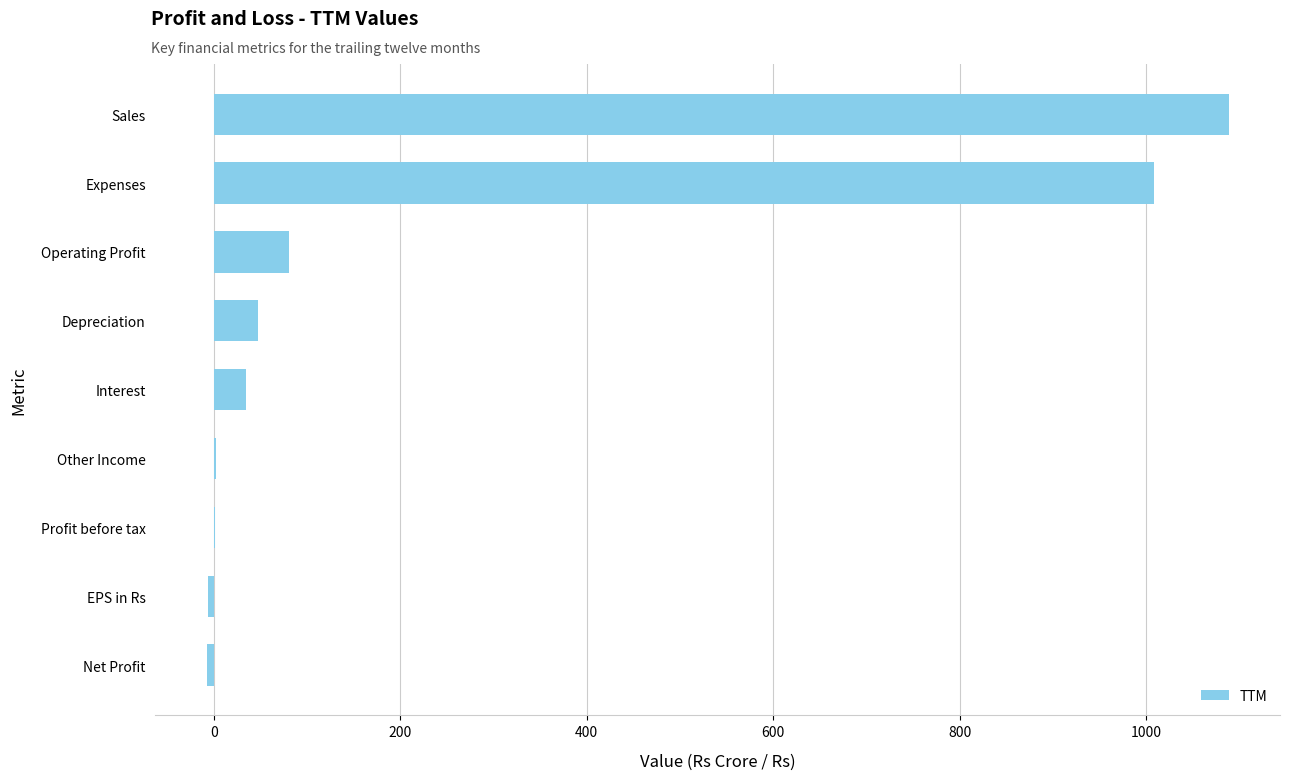

Which has a higher value, Expenses or Depreciation?

Expenses